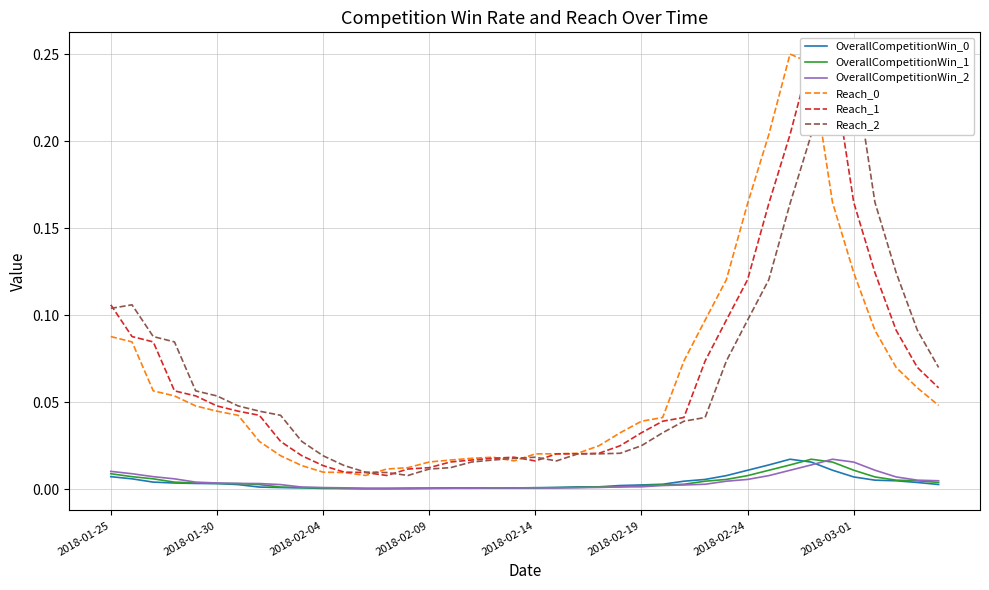

True or false: OverallCompetitionWin_0 and Reach_0 cross at least once.

False